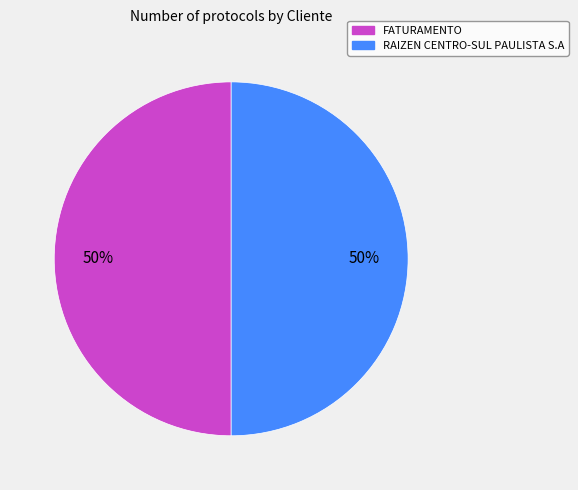

Is it true that FATURAMENTO is 50% of the pie?

True